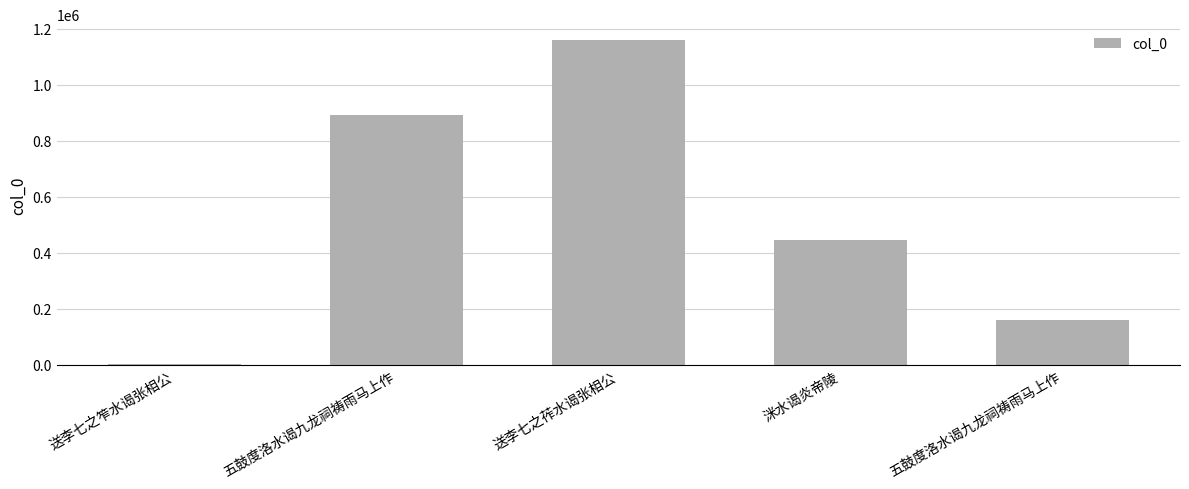

Reading left to right, transcribe all the data shown in this chart.

4035	893952	1158693	445760	159678